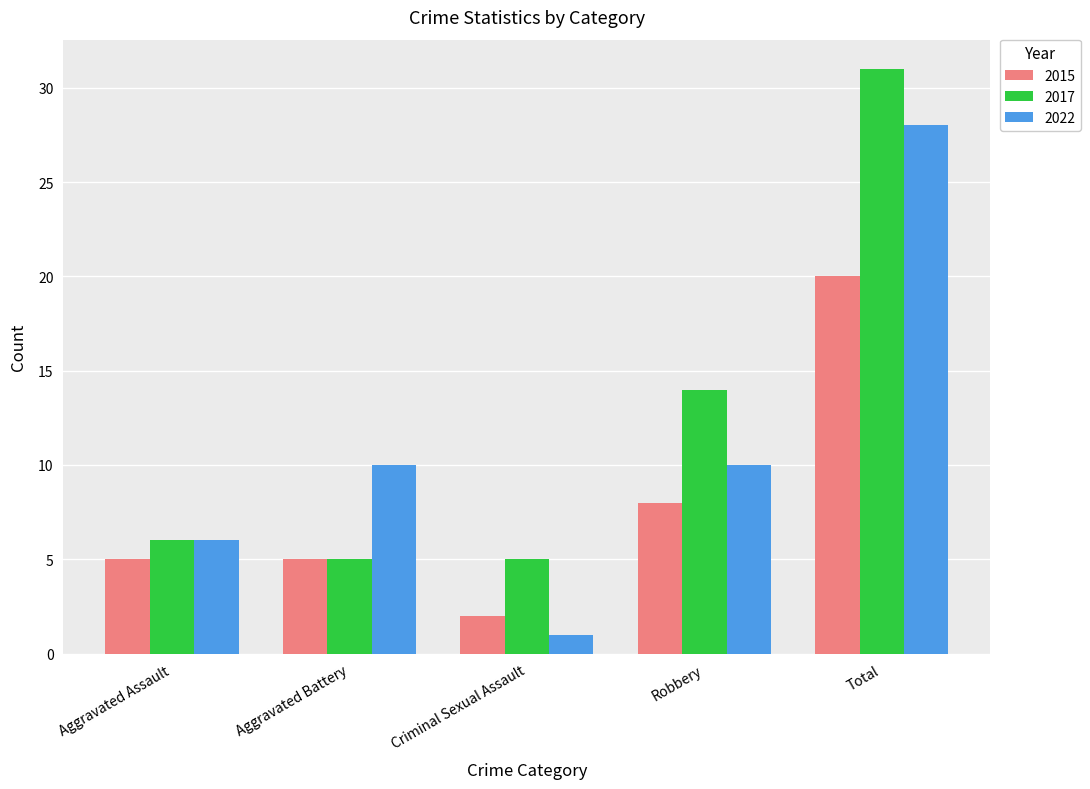

Rank the series by their maximum value, from highest to lowest.

2017, 2022, 2015